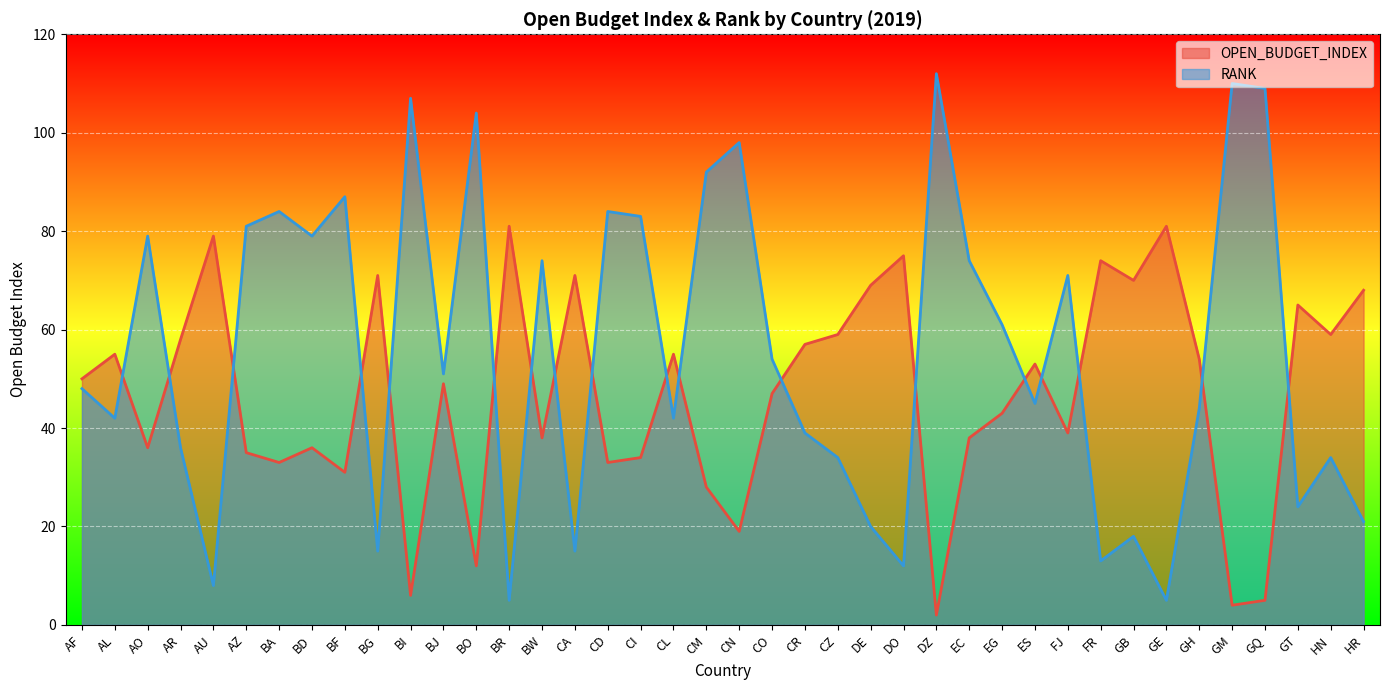

Which series has the largest total across all categories?

RANK